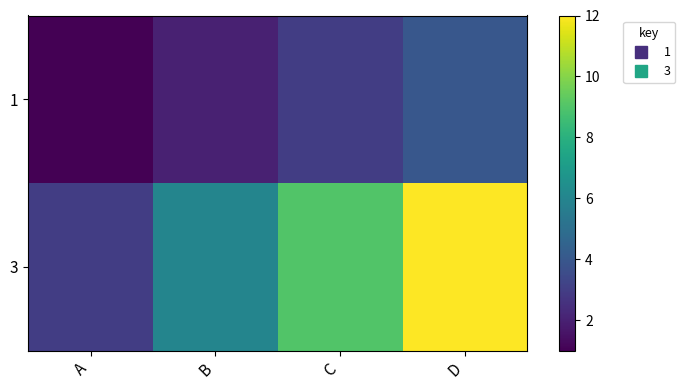

Rank the series by their maximum value, from lowest to highest.

1, 3